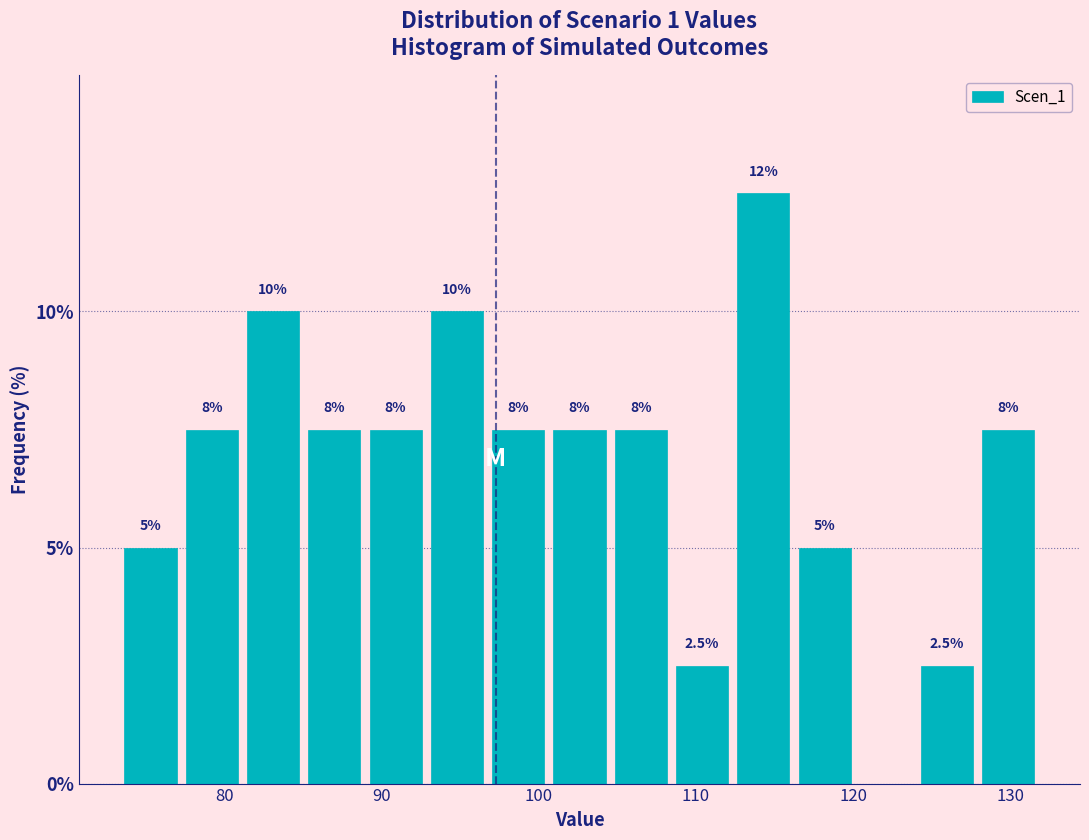

Read against the x-axis, roughly where is the centre of the tallest bar?

114